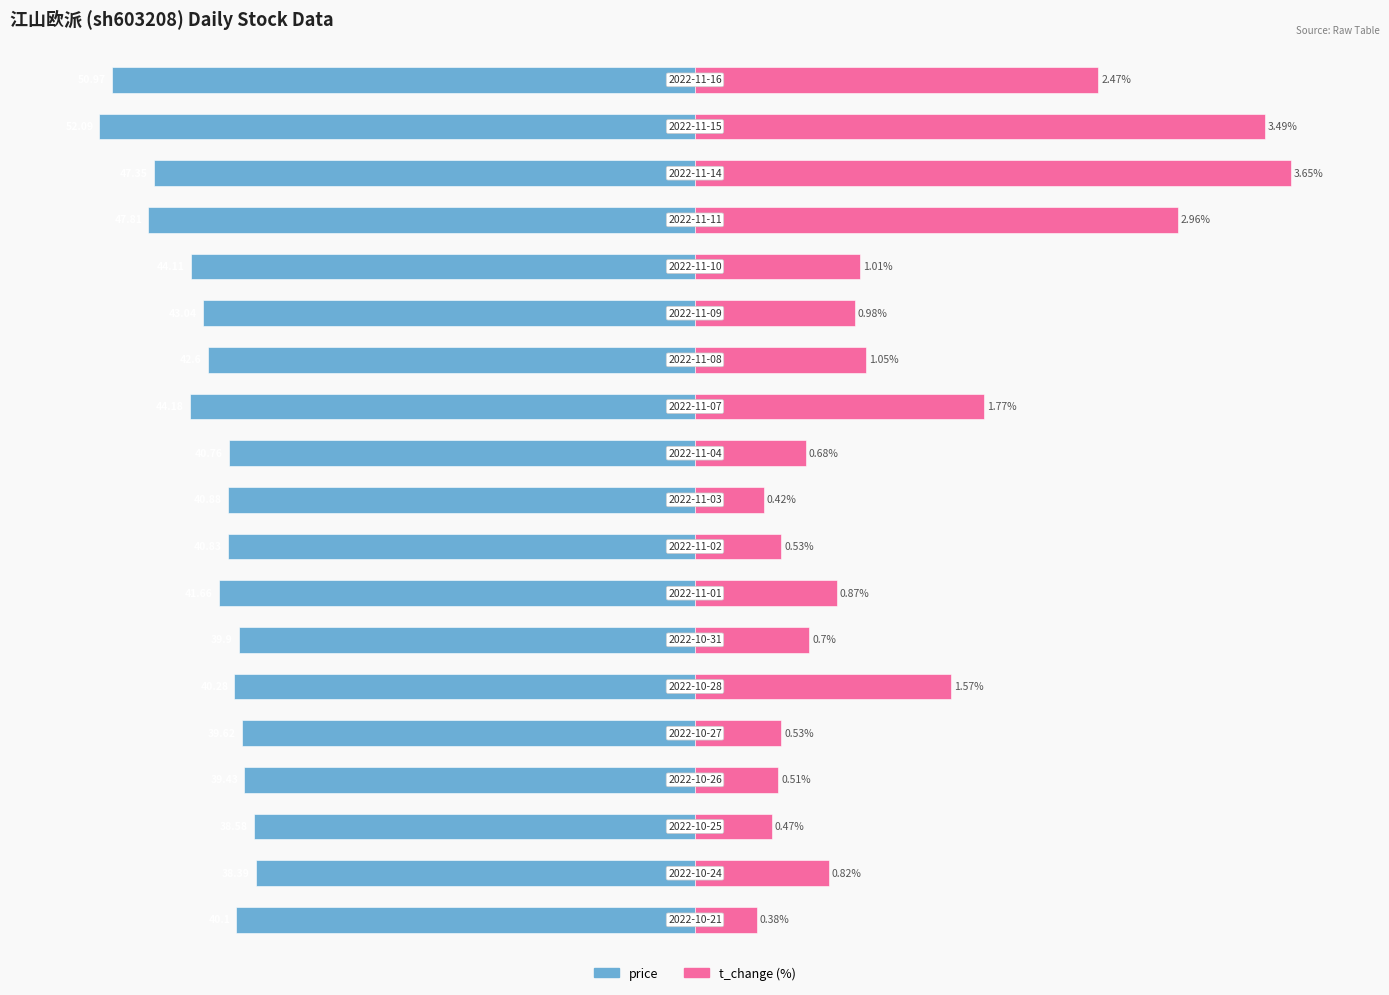

What is the difference between the maximum and second lowest values in the price series?

24.2